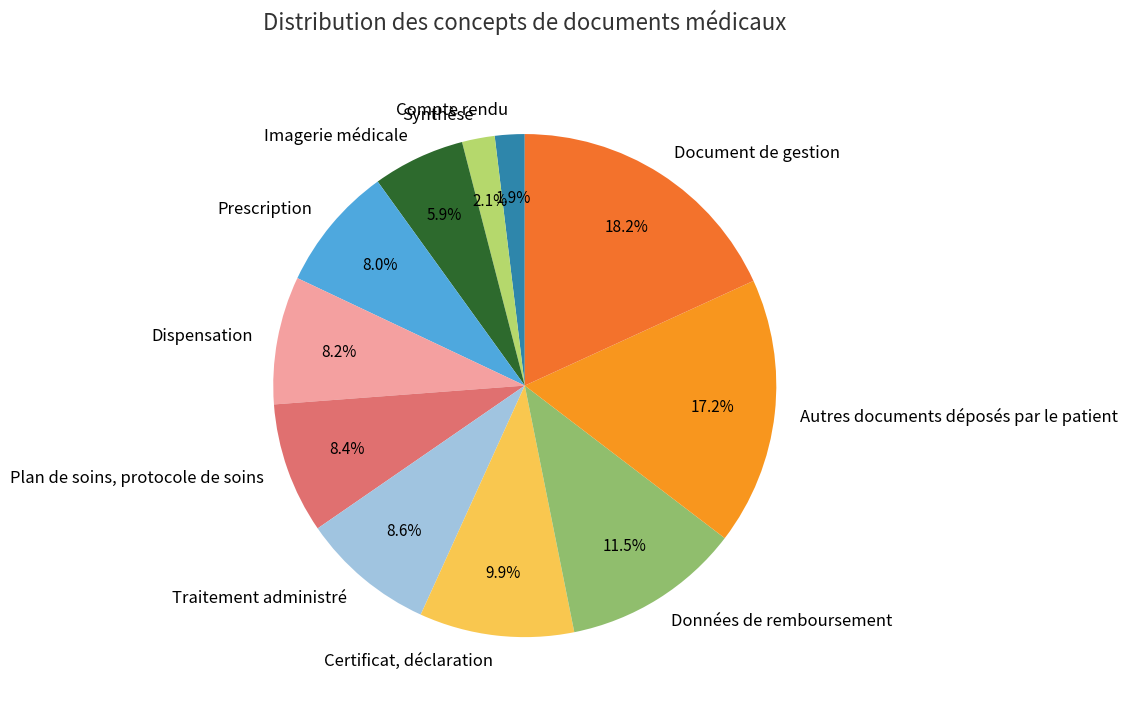

Count the number of slices in the pie.

11